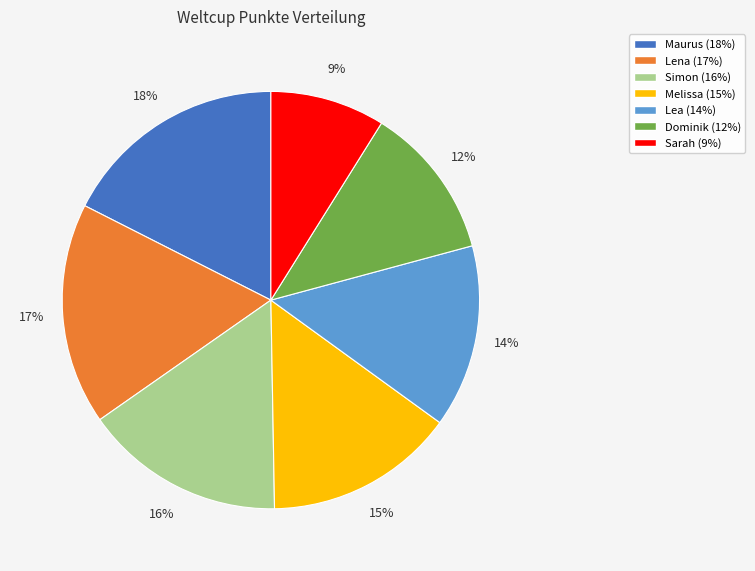

To the nearest percent, what percentage of the pie is Lea?

14%